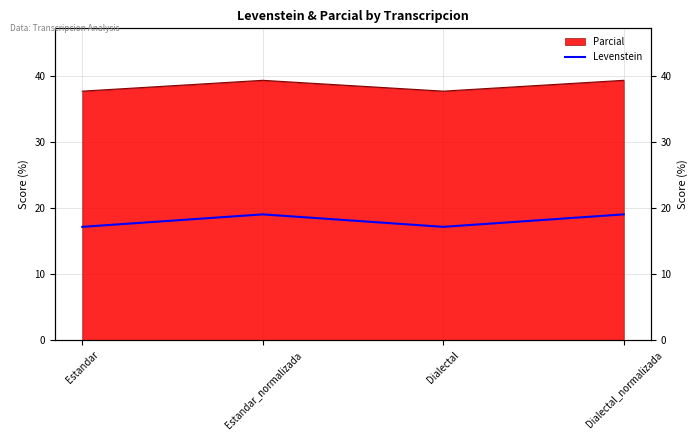

What position from the left is Dialectal?

3